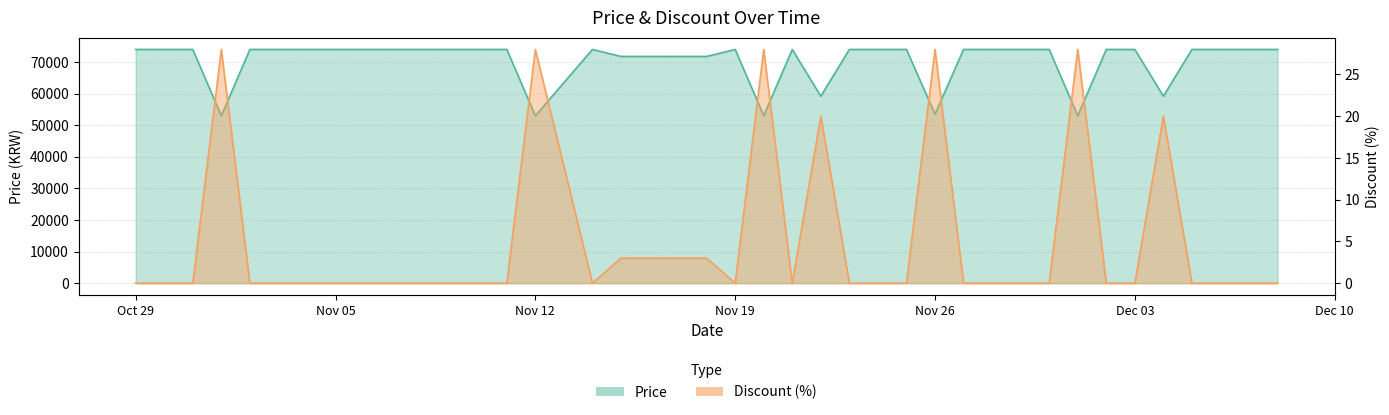

True or false: Price has more than 2 points higher than both neighbors.

True